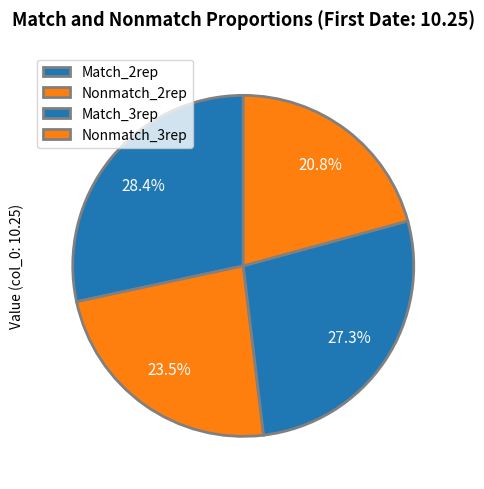

Combined, do Nonmatch_3rep and Match_2rep account for over 50%?

No